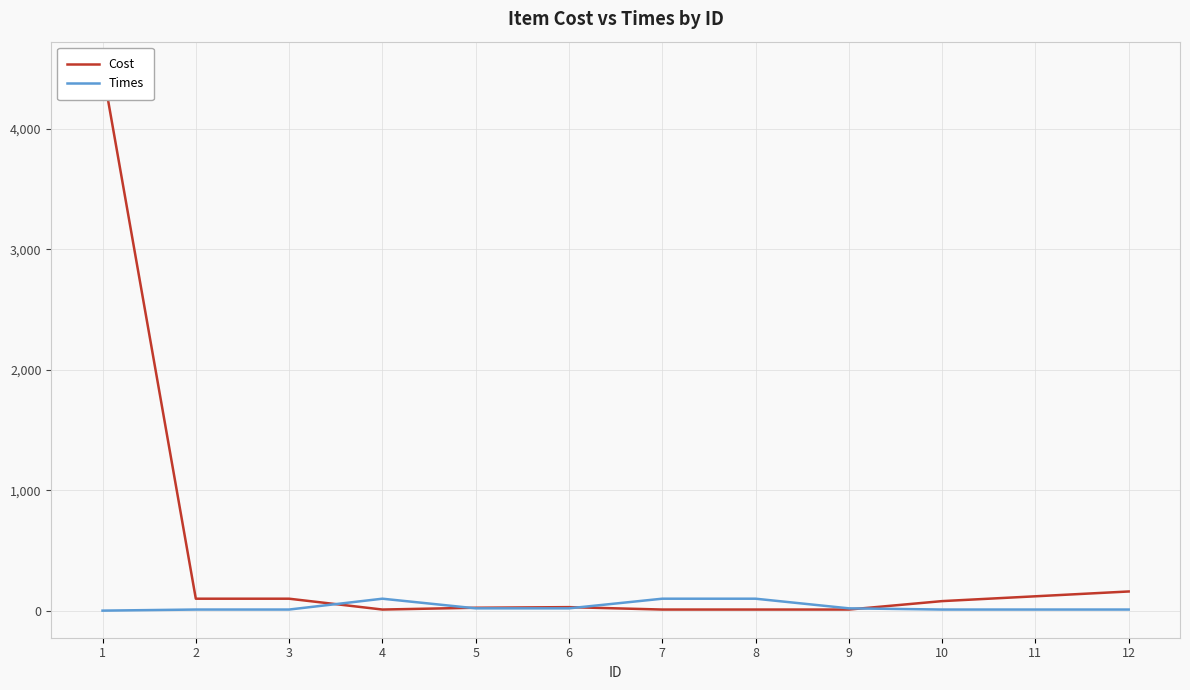

Is it true that Times equals 13 at 11?

False